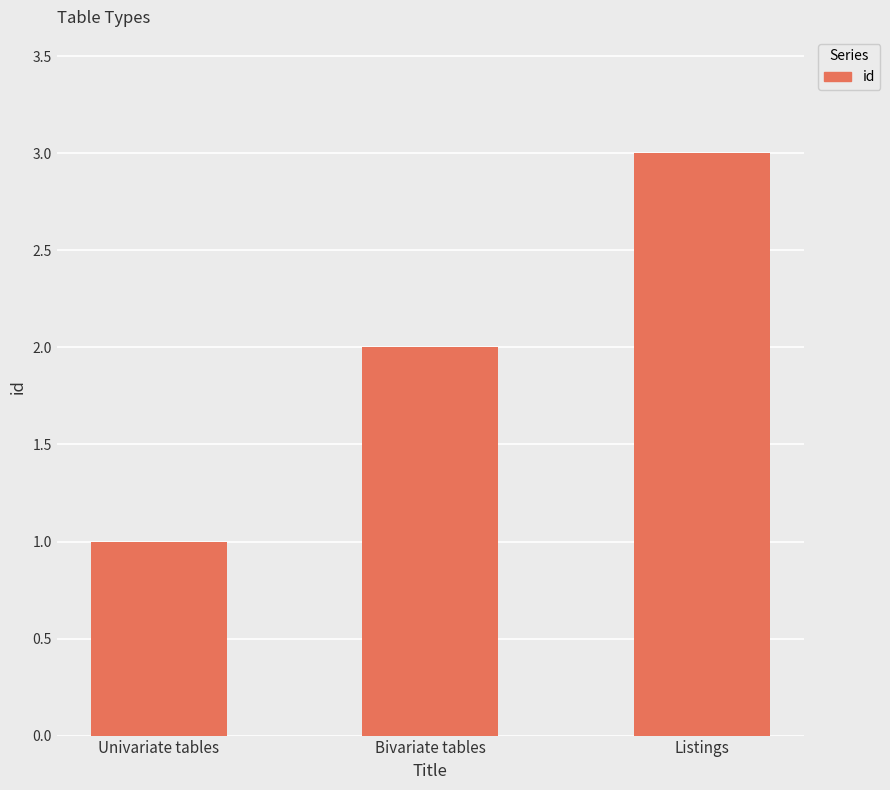

Count the values in the range 1 to 3.

3